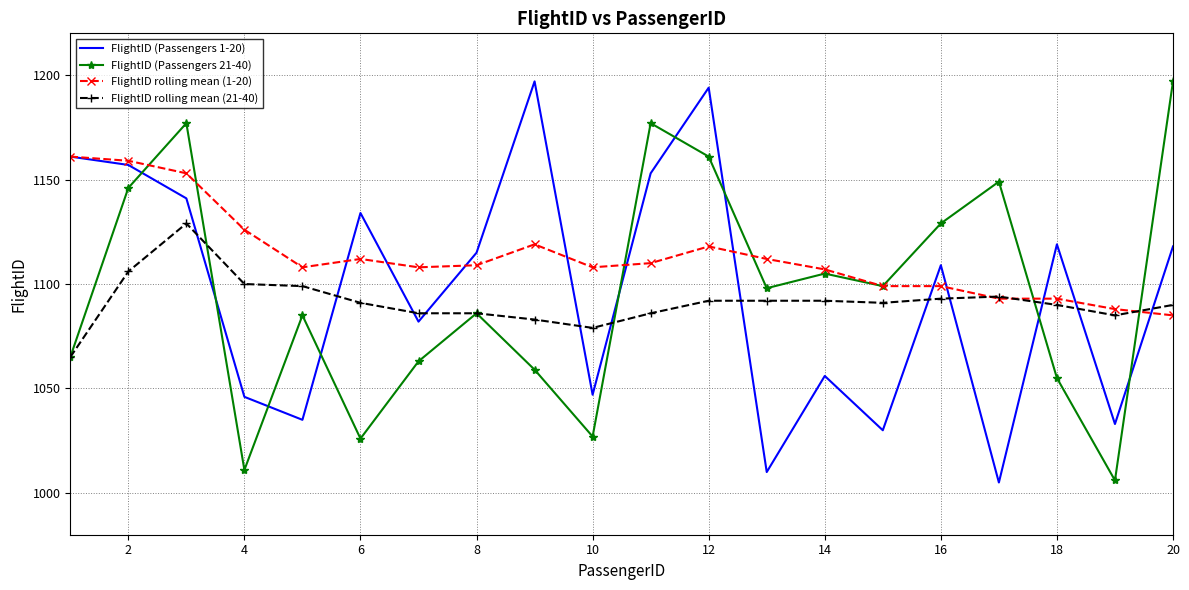

What is the minimum value for FlightID rolling mean (1-20)?

1085